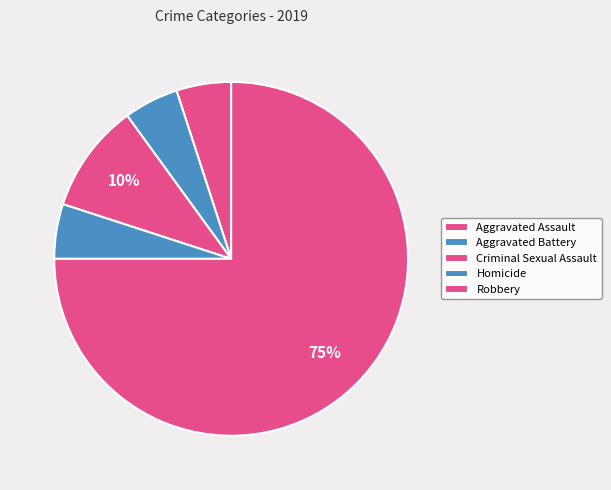

How many segments does this pie chart have?

5